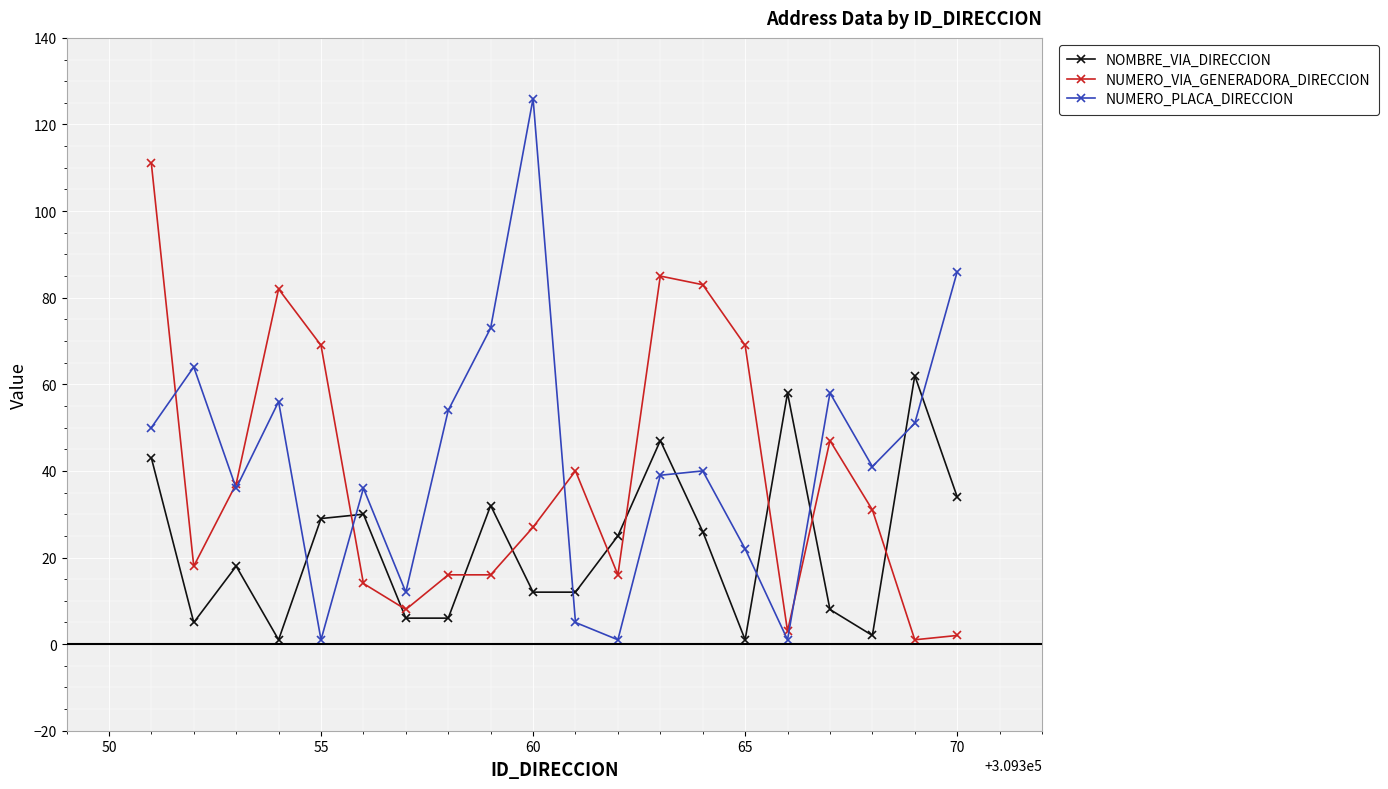

List the series in order of their peak value, highest first.

NUMERO_PLACA_DIRECCION, NUMERO_VIA_GENERADORA_DIRECCION, NOMBRE_VIA_DIRECCION